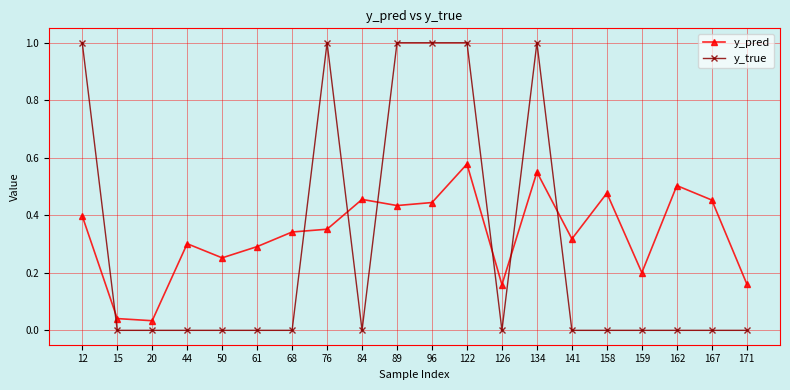

Which series has the widest spread of values?

y_true